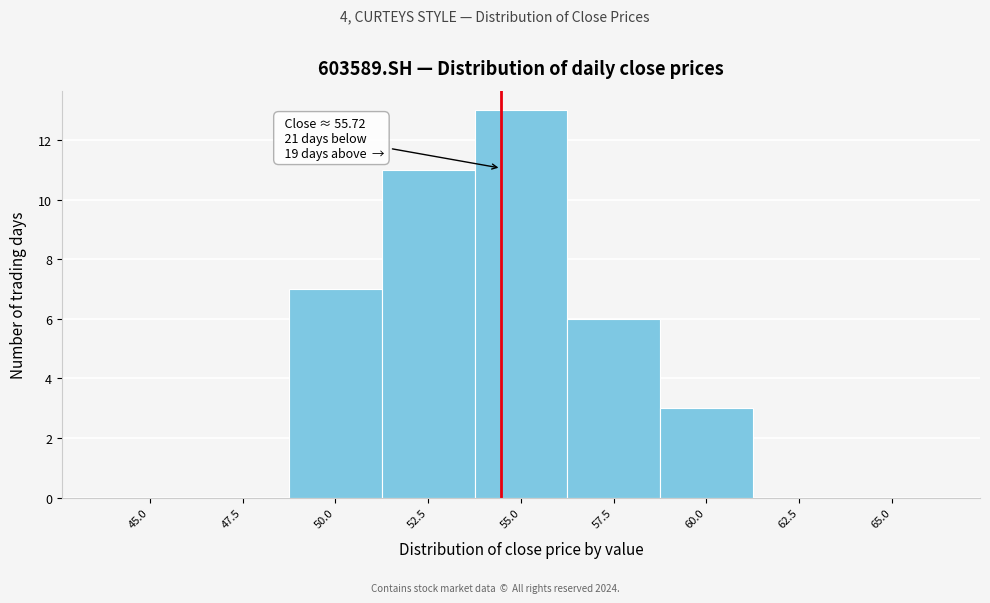

Reading left to right, what are all the values shown in this chart?

45.0=0	47.5=0	50.0=7	52.5=11	55.0=13	57.5=6	60.0=3	62.5=0	65.0=0